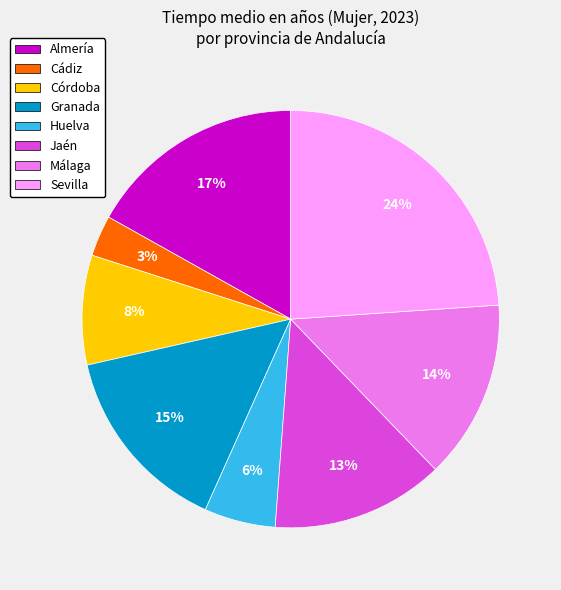

Between Cádiz and Granada, which is larger?

Granada